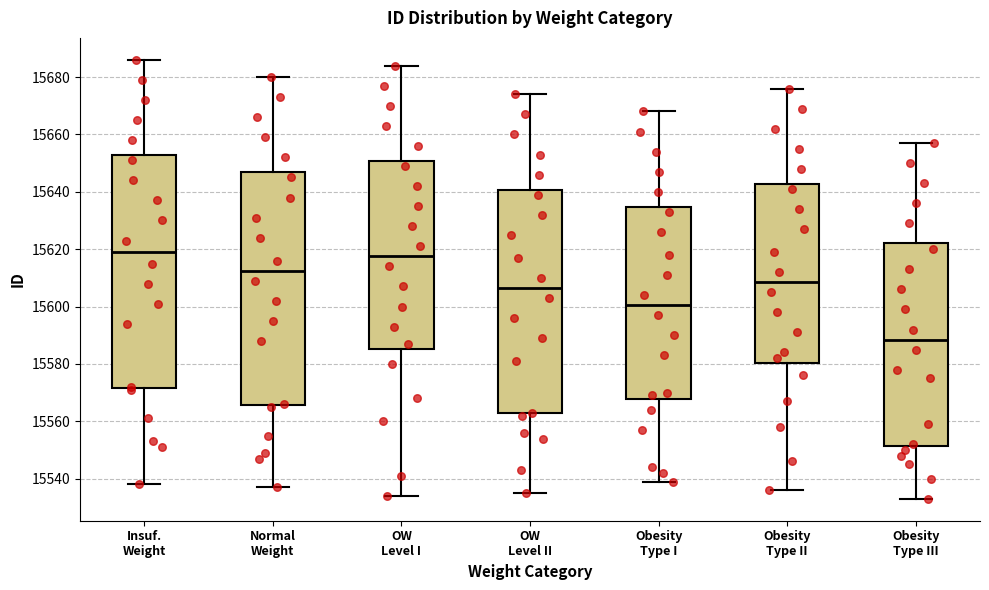

Reading left to right, read every box against the y-axis: the position of its median line, the range the box covers, and the ends of its whiskers. The values are not printed on the chart, so give them approximately, as read against the axis.

Insuf. Weight: median 15620, box 15572 to 15652, whiskers 15538 to 15686
Normal Weight: median 15612, box 15566 to 15646, whiskers 15538 to 15680
OW Level I: median 15618, box 15586 to 15650, whiskers 15534 to 15684
OW Level II: median 15606, box 15562 to 15640, whiskers 15536 to 15674
Obesity Type I: median 15600, box 15568 to 15634, whiskers 15540 to 15668
Obesity Type II: median 15608, box 15580 to 15642, whiskers 15536 to 15676
Obesity Type III: median 15588, box 15552 to 15622, whiskers 15534 to 15658